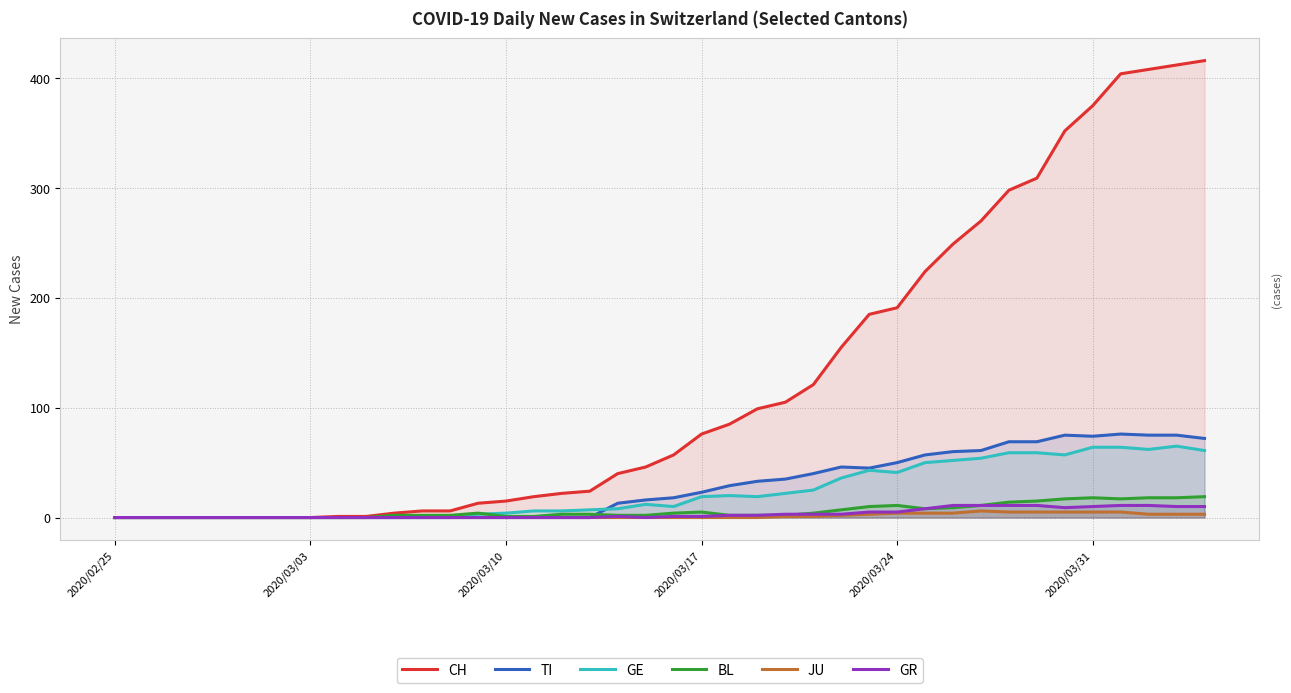

At how many categories does at least one series exceed 213?

11